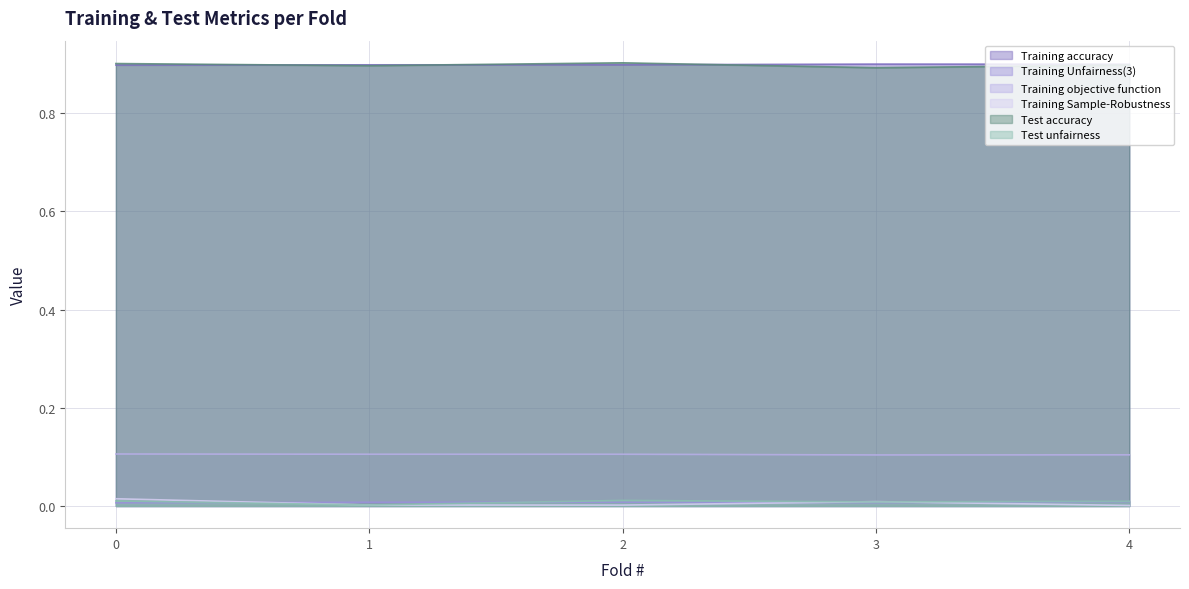

What is the greatest value displayed?

0.9